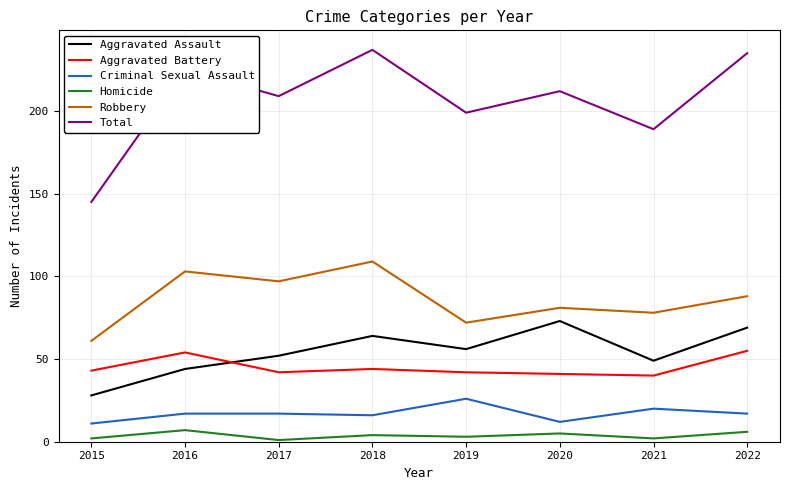

At 2019, list the series in order from largest to smallest.

Total, Robbery, Aggravated Assault, Aggravated Battery, Criminal Sexual Assault, Homicide